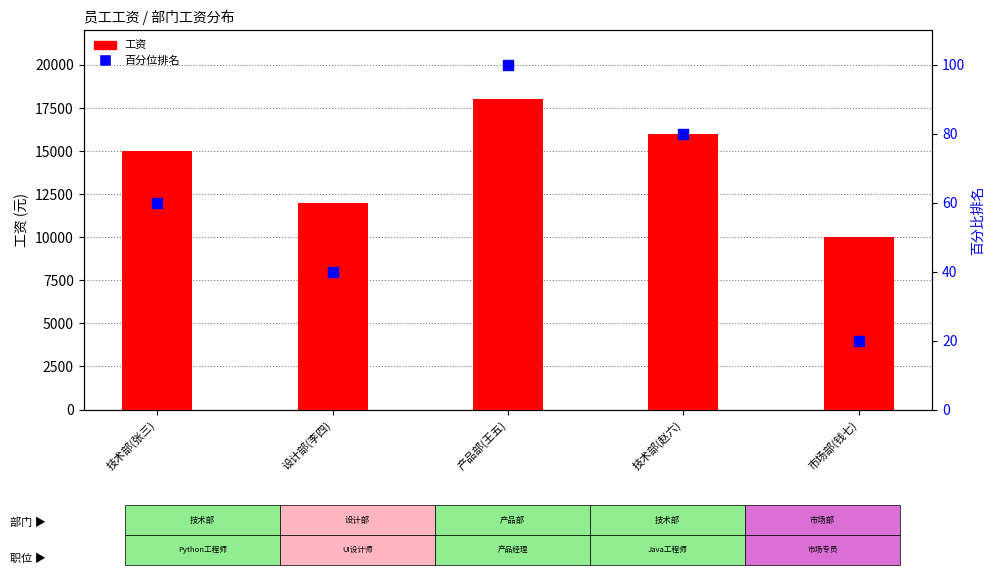

Which series contains the lowest Y value?

百分位排名